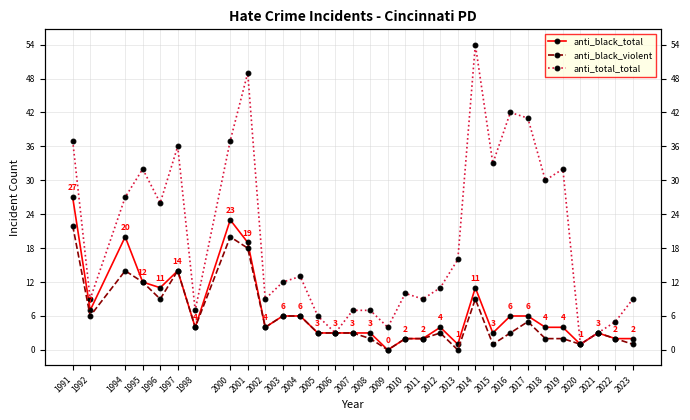

What is the total value across all series at 2010?

14